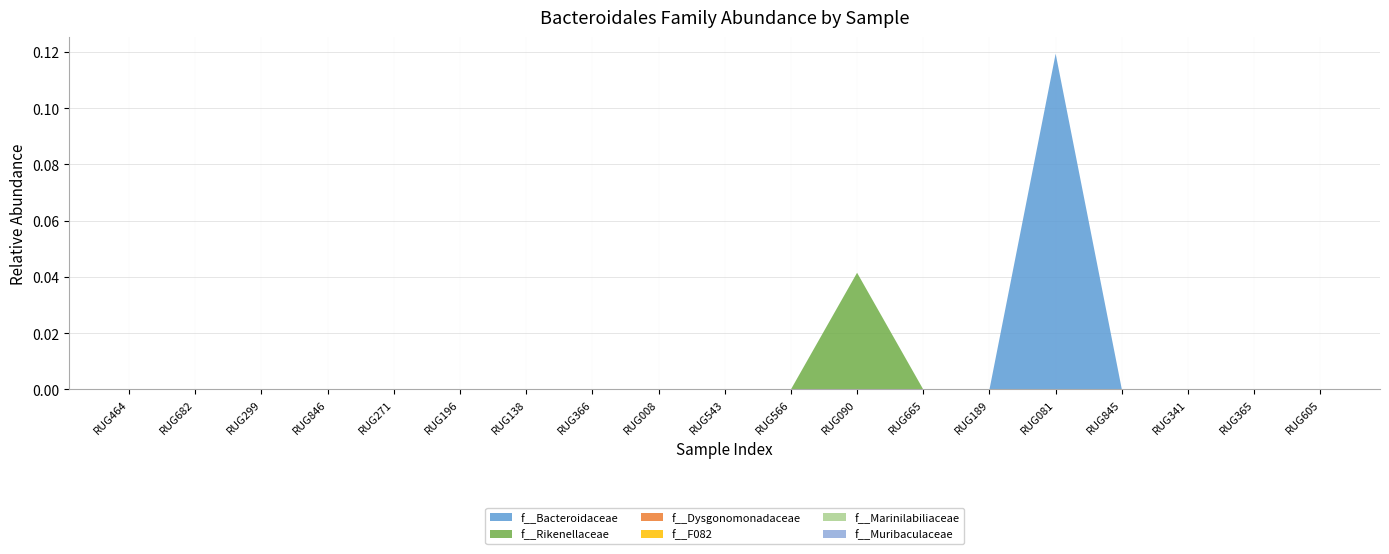

Reading left to right, extract all data points from this chart.

f__Bacteroidaceae: 0.0	0.0	0.0	0.0	0.0	0.0	0.0	0.0	0.0	0.0	0.0	0.0	0.0	0.0	0.1	0.0	0.0	0.0	0.0
f__Rikenellaceae: 0.0	0.0	0.0	0.0	0.0	0.0	0.0	0.0	0.0	0.0	0.0	0.0	0.0	0.0	0.0	0.0	0.0	0.0	0.0
f__Dysgonomonadaceae: 0.0	0.0	0.0	0.0	0.0	0.0	0.0	0.0	0.0	0.0	0.0	0.0	0.0	0.0	0.0	0.0	0.0	0.0	0.0
f__F082: 0.0	0.0	0.0	0.0	0.0	0.0	0.0	0.0	0.0	0.0	0.0	0.0	0.0	0.0	0.0	0.0	0.0	0.0	0.0
f__Marinilabiliaceae: 0.0	0.0	0.0	0.0	0.0	0.0	0.0	0.0	0.0	0.0	0.0	0.0	0.0	0.0	0.0	0.0	0.0	0.0	0.0
f__Muribaculaceae: 0.0	0.0	0.0	0.0	0.0	0.0	0.0	0.0	0.0	0.0	0.0	0.0	0.0	0.0	0.0	0.0	0.0	0.0	0.0